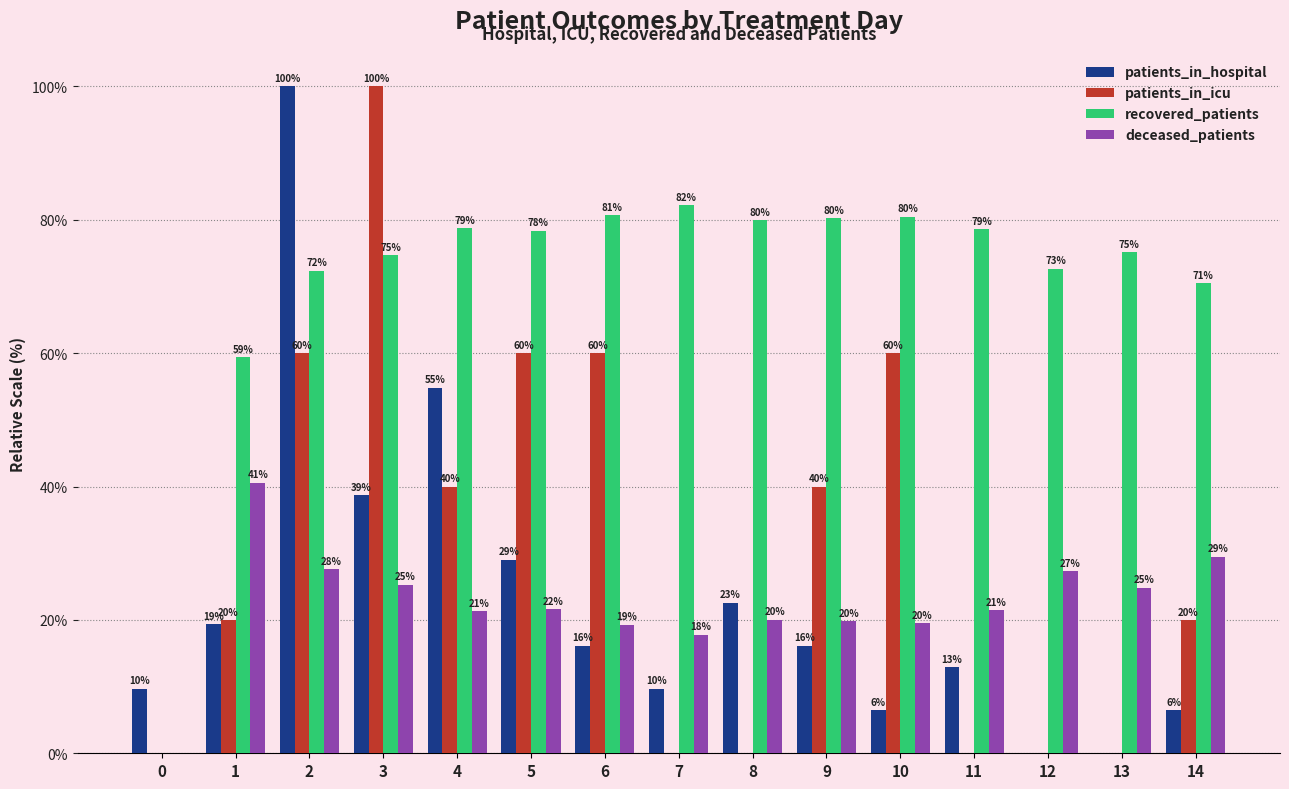

Which series has the largest total across all categories?

recovered_patients